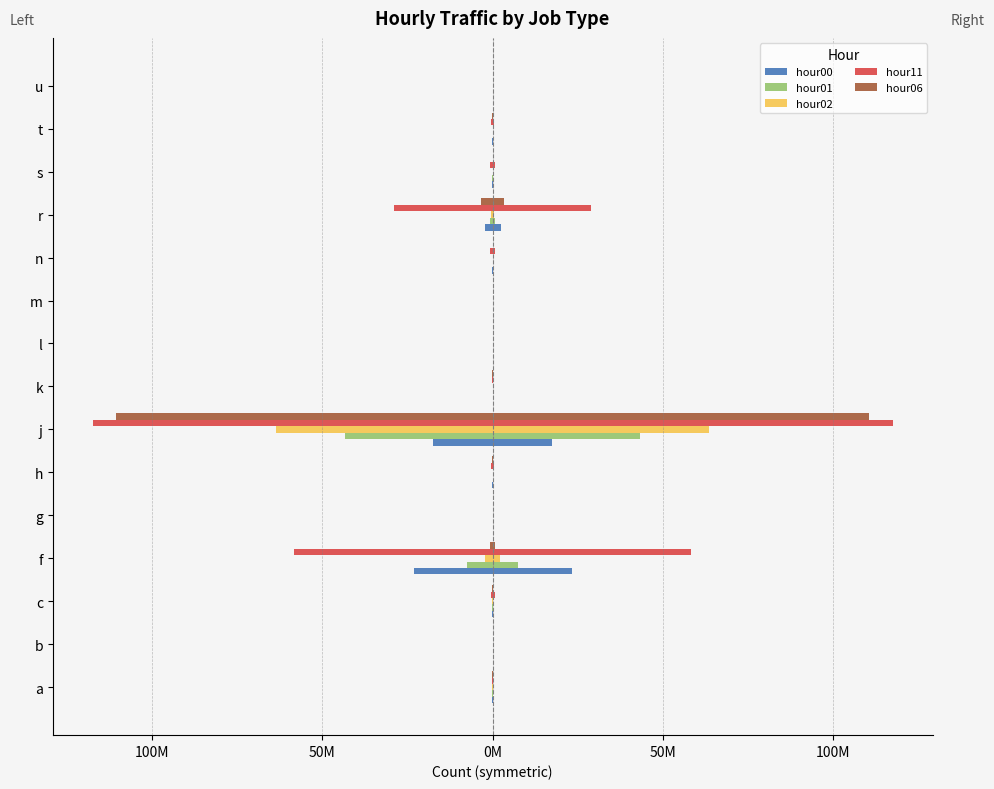

What is the value of the hour06 bar at the 9th from the left?

-7.5